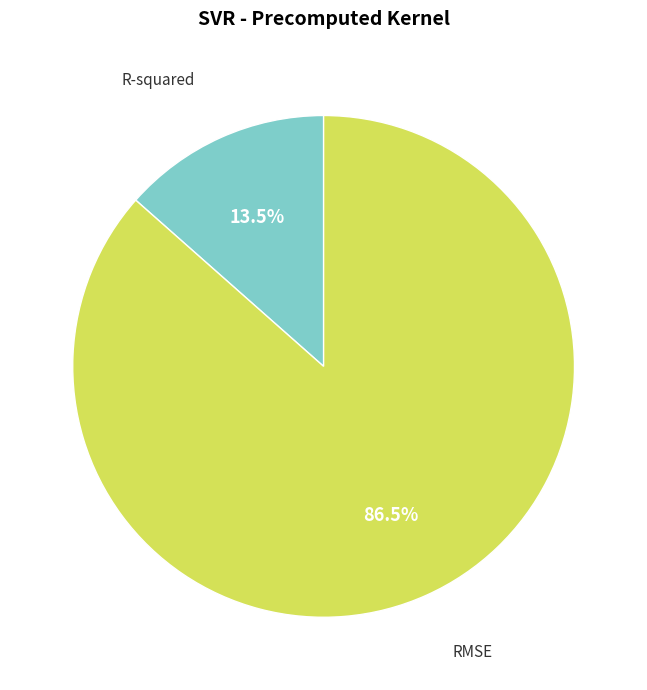

Is there any slice that represents more than half of the pie?

Yes